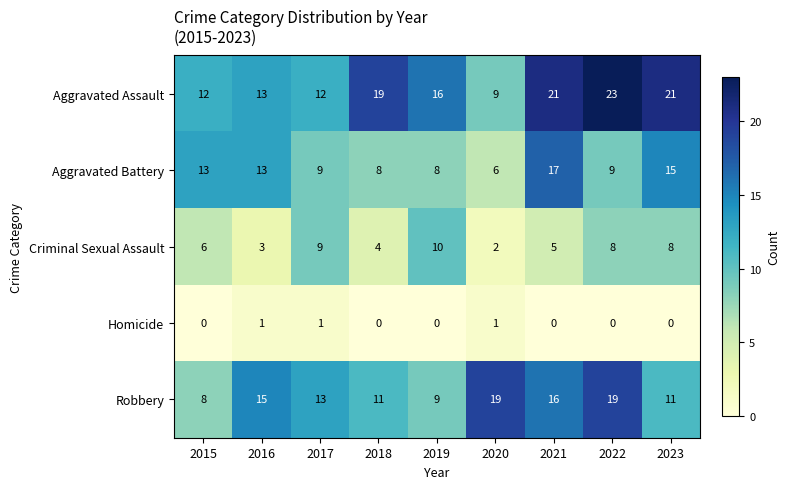

What is the greatest value displayed?

23